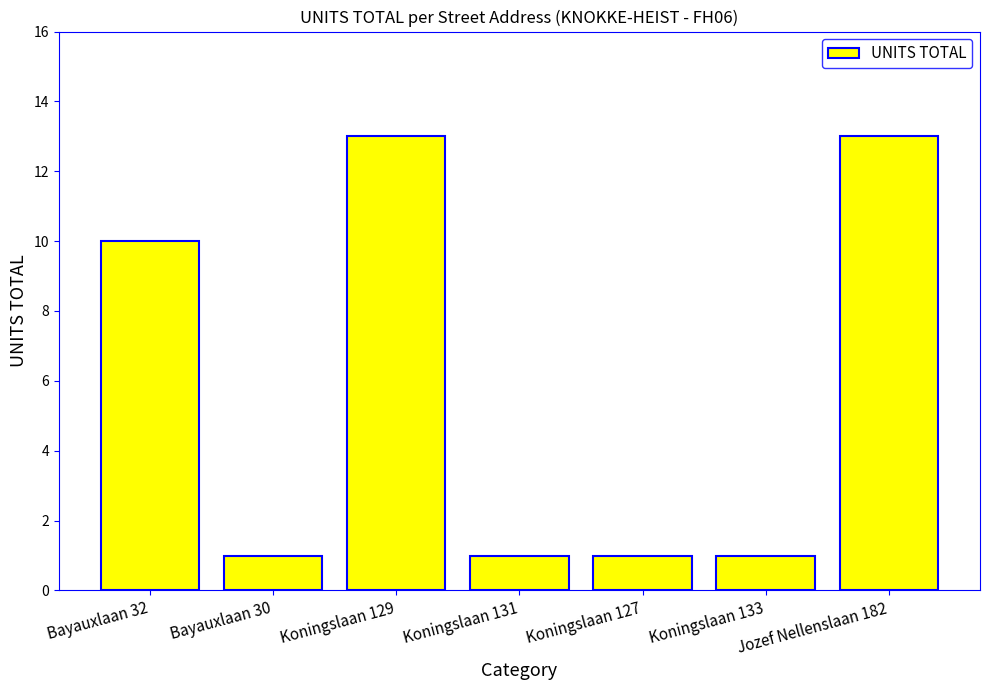

What is the sum of the values at Bayauxlaan 32 and Koningslaan 133?

11